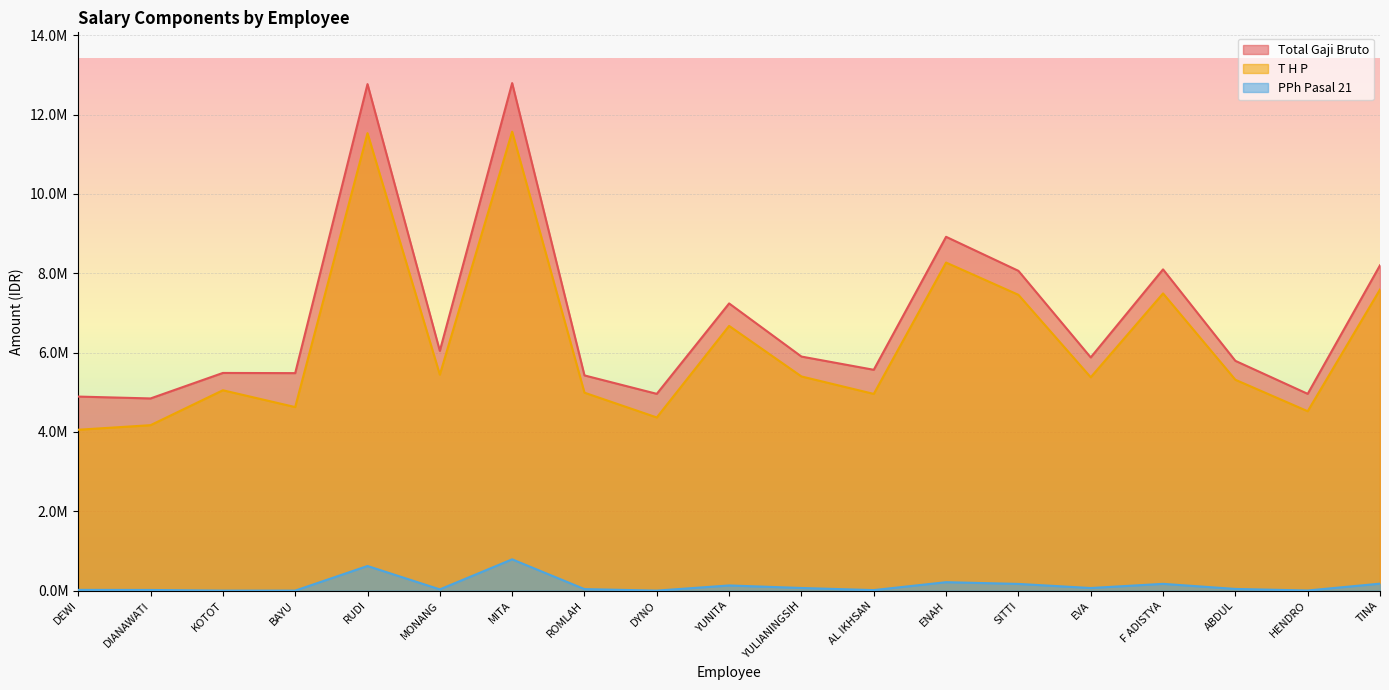

At how many categories does at least one series exceed 679603?

19